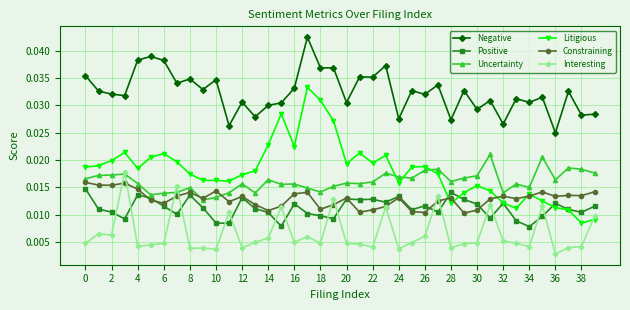

At how many categories does at least one series exceed 0?

40